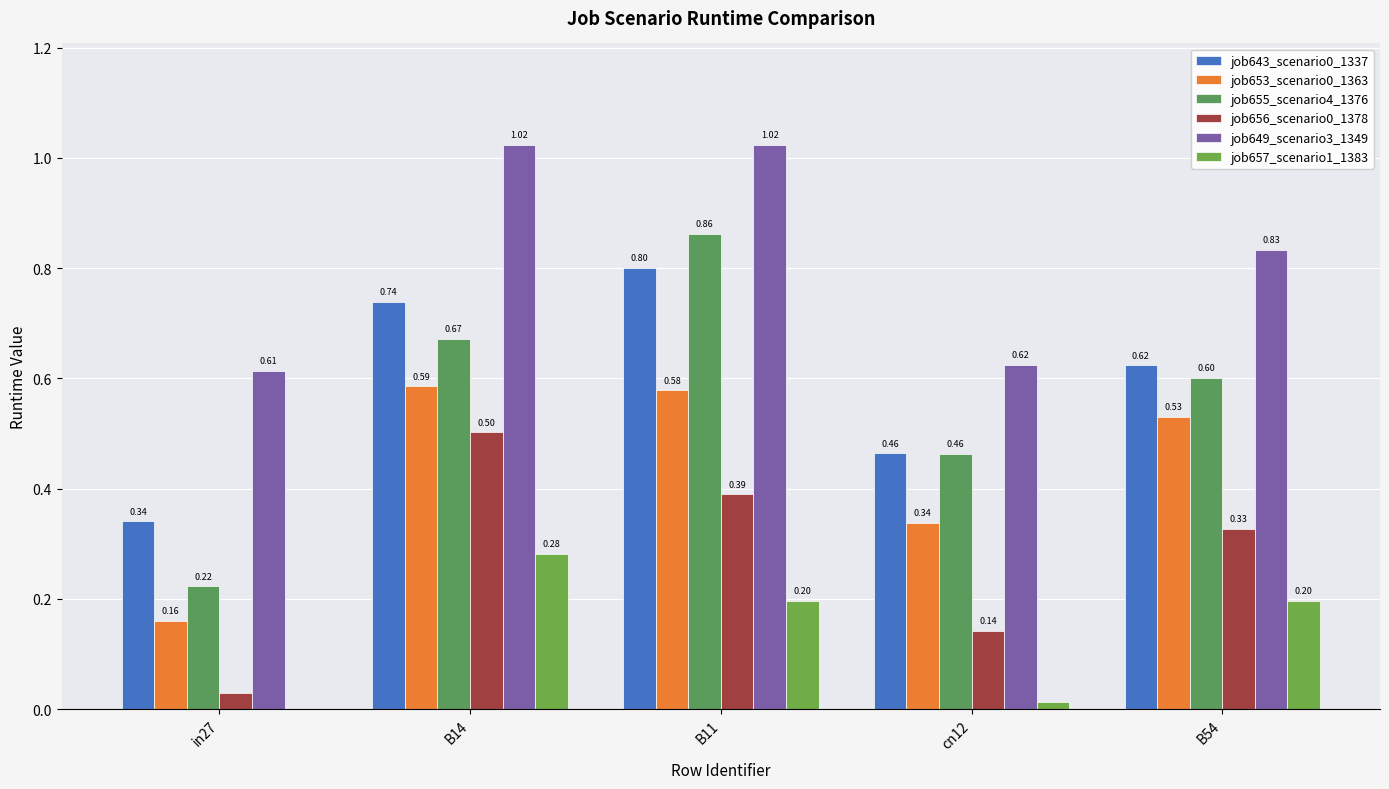

Which series has the largest range (max minus min)?

job655_scenario4_1376